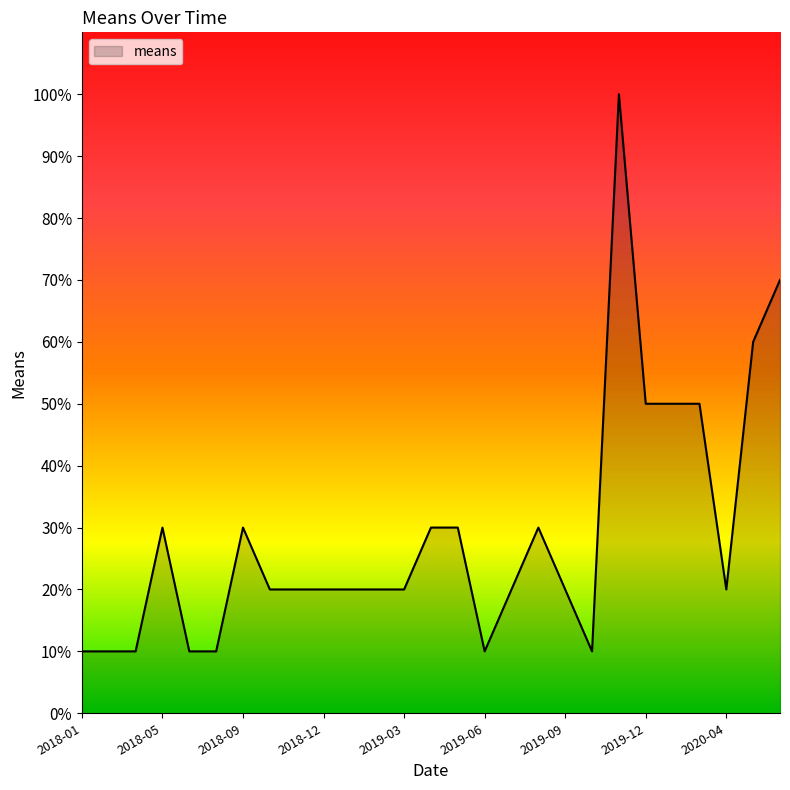

What is the smallest value displayed?

10